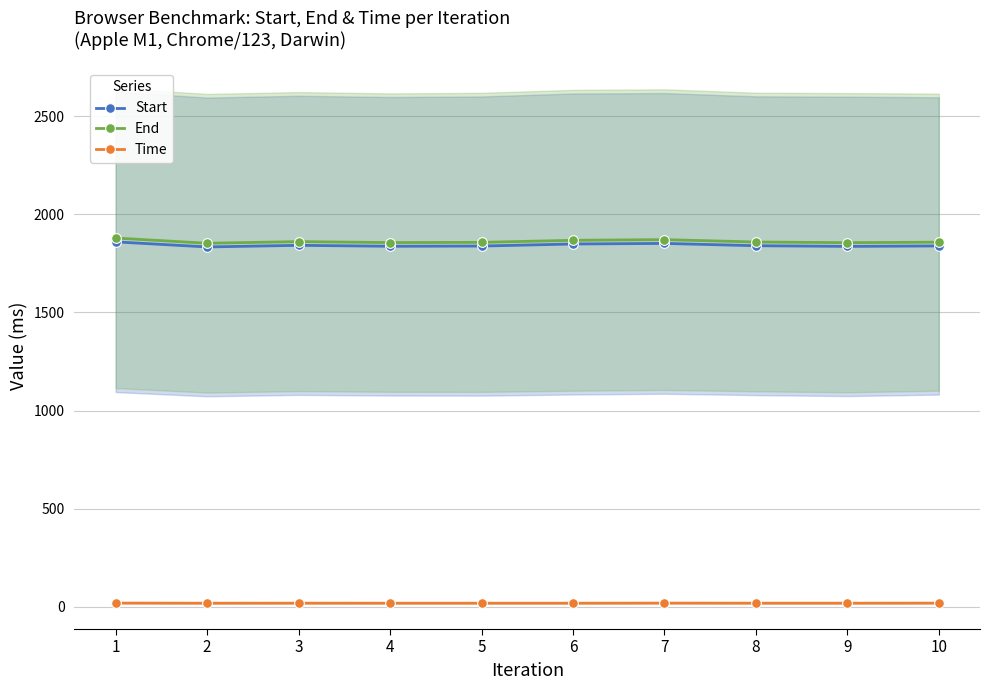

Rank the categories by Time value from lowest to highest.

2, 4, 6, 5, 9, 8, 3, 10, 7, 1